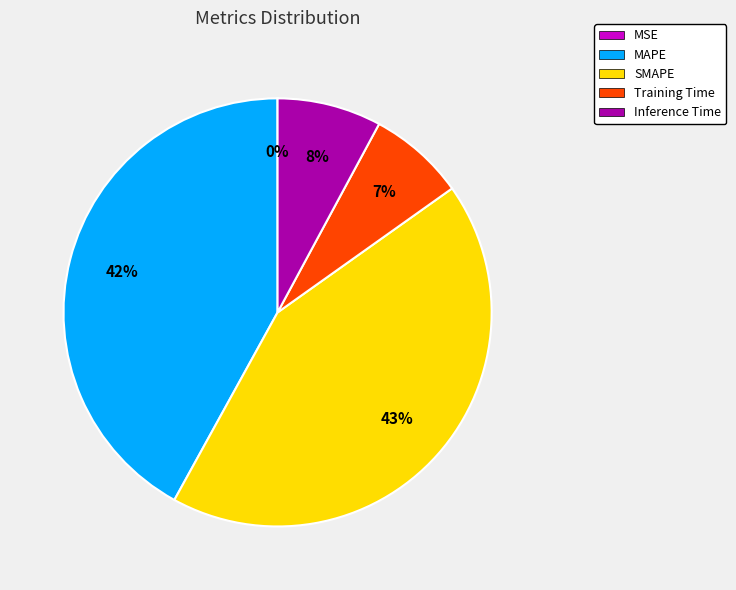

Which has a higher value, Training Time or Inference Time?

Inference Time